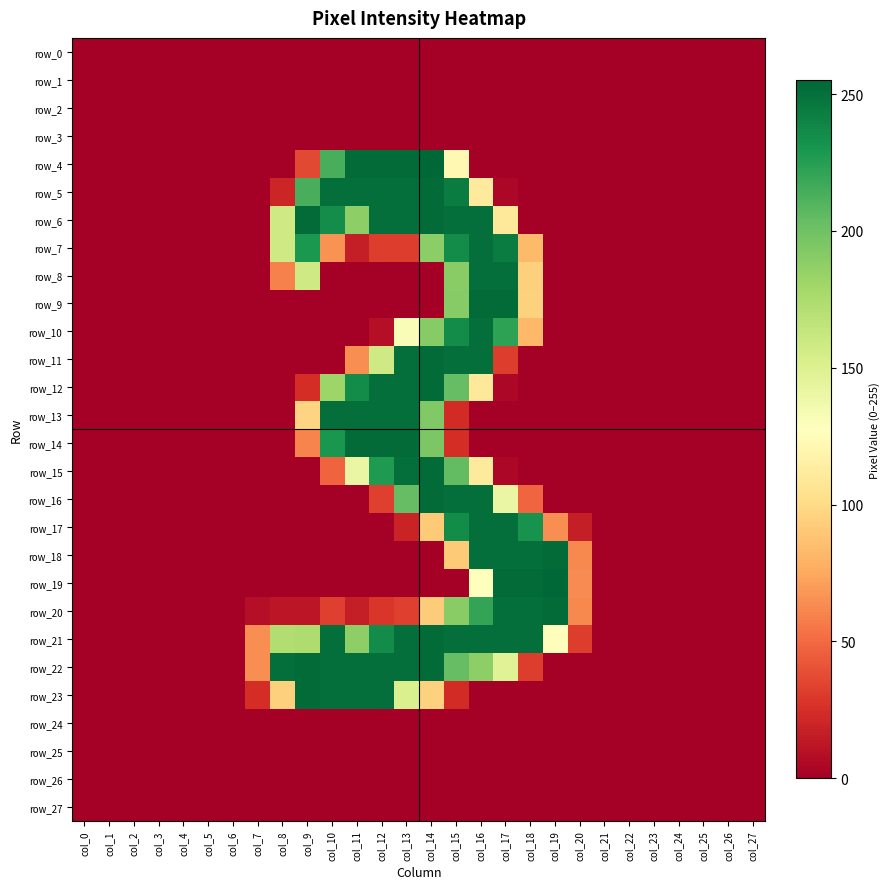

The value of row_7 at col_24 is 0. True or false?

True